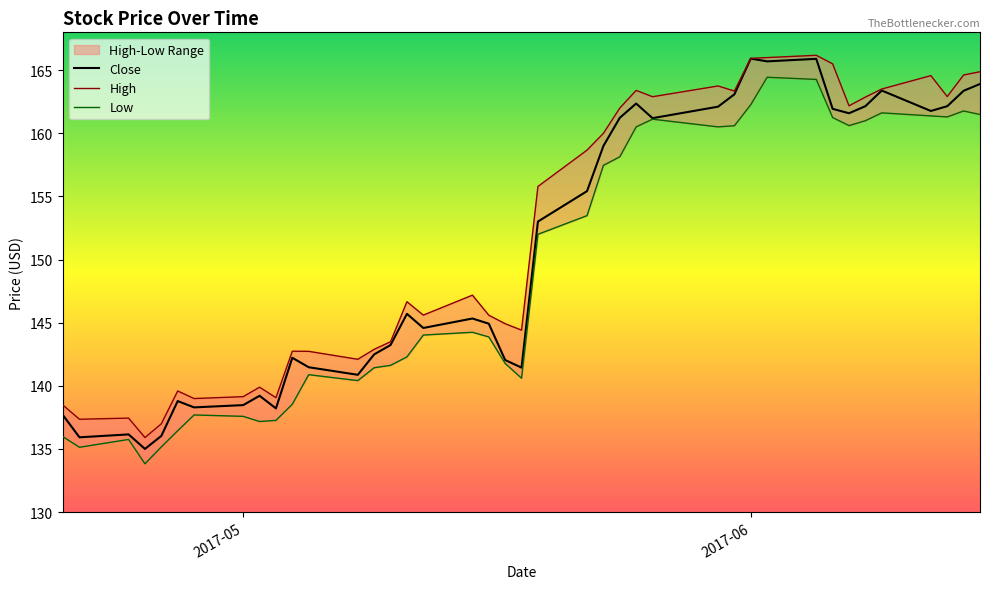

List the series in order of their overall mean, lowest first.

Low, Close, High